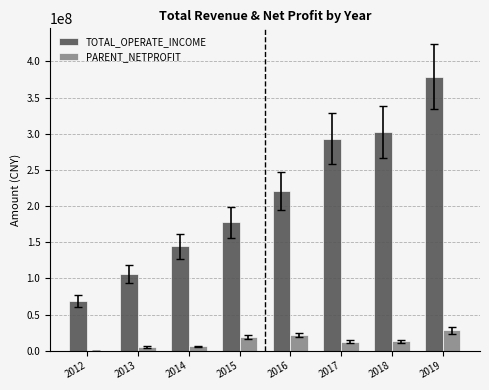

What is the sum of all TOTAL_OPERATE_INCOME values?

1692757186.5